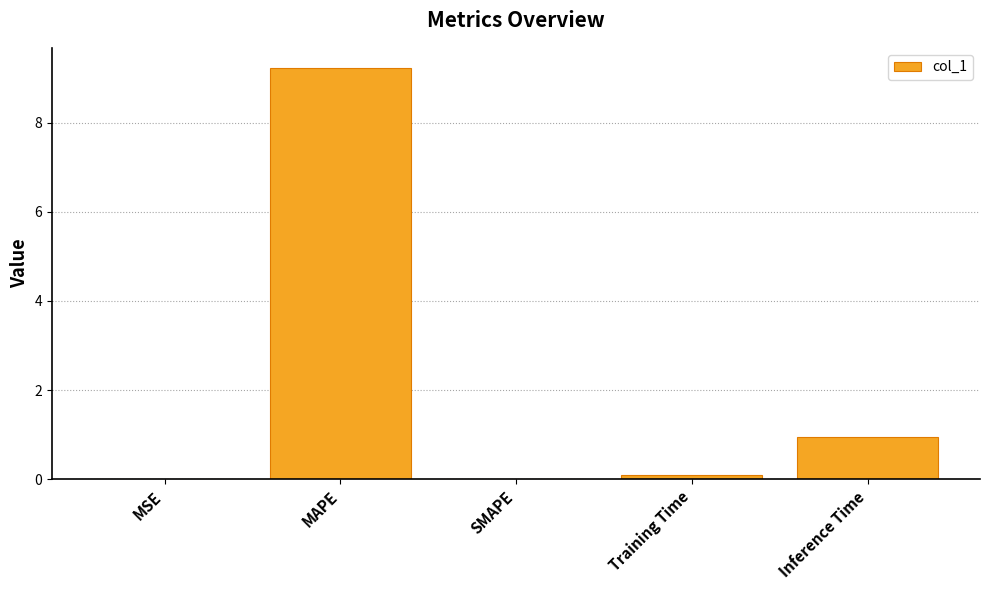

The value at SMAPE is 0.0. True or false?

True